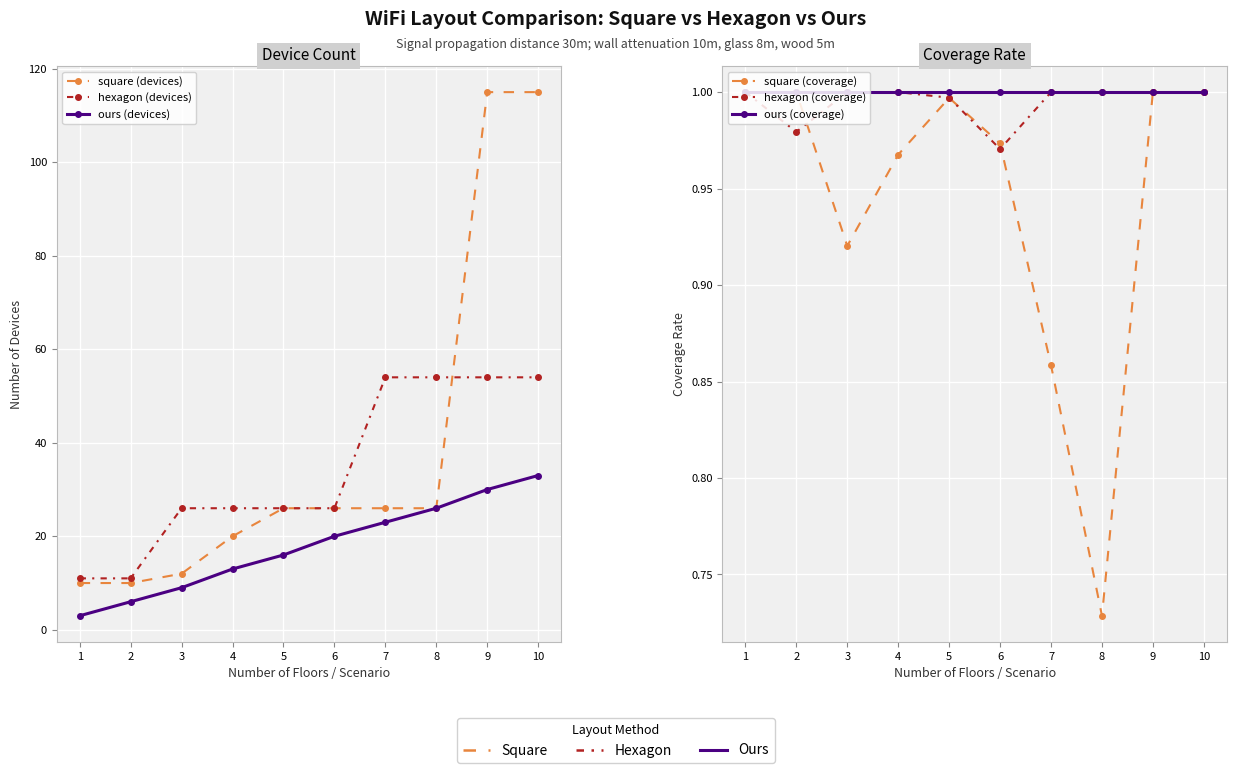

What is the spread (max minus min) of values at 2?

10.0